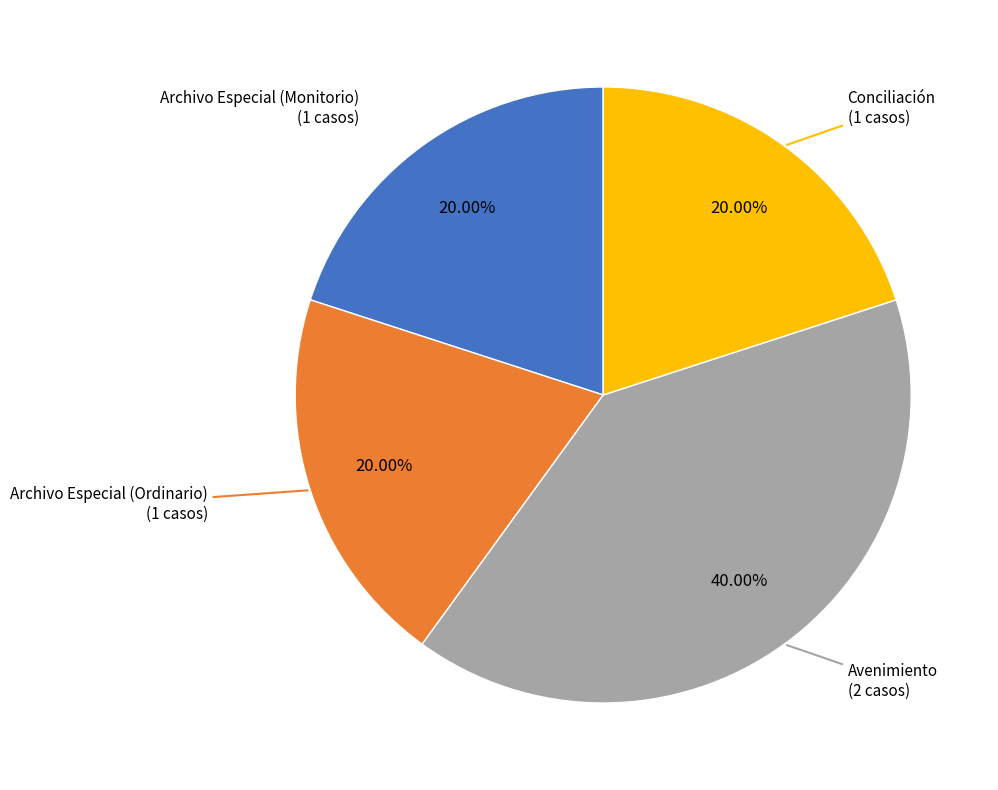

Approximately how many times larger is the value at Archivo Especial (Ordinario) compared to Avenimiento?

0.5